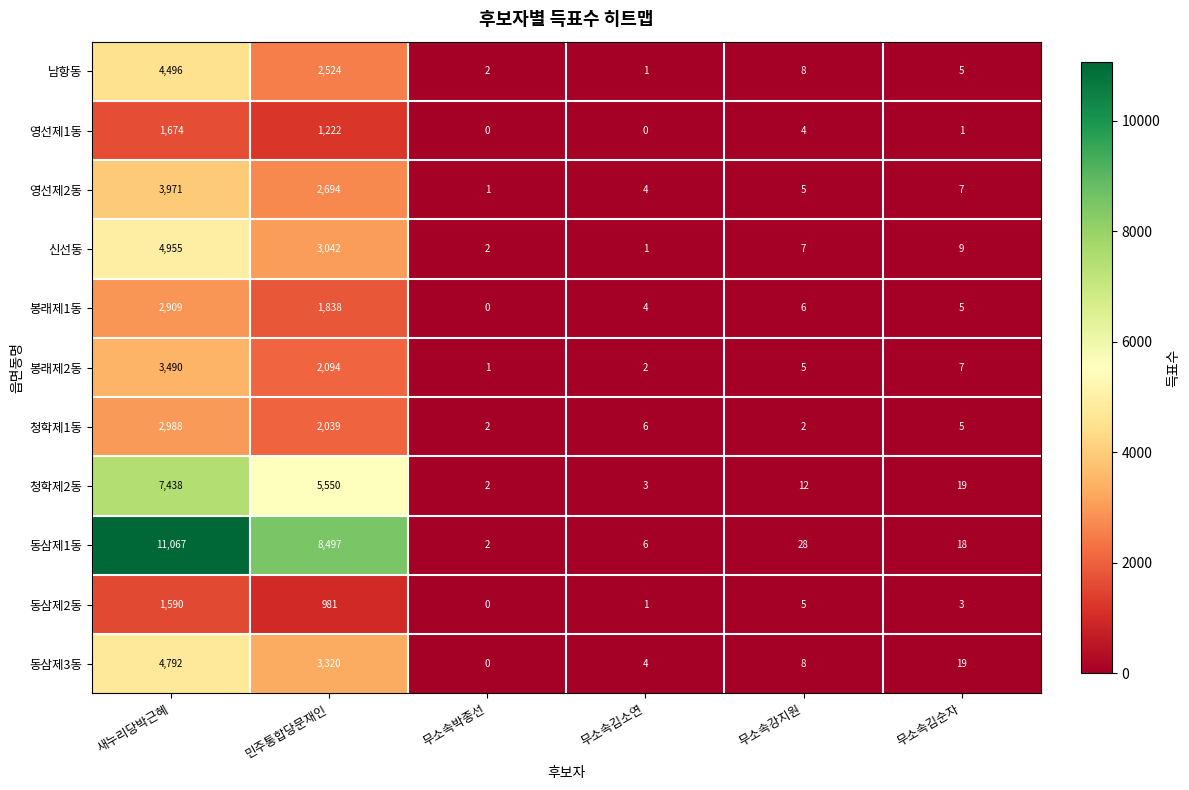

Which series has the largest total across all categories?

동삼제1동